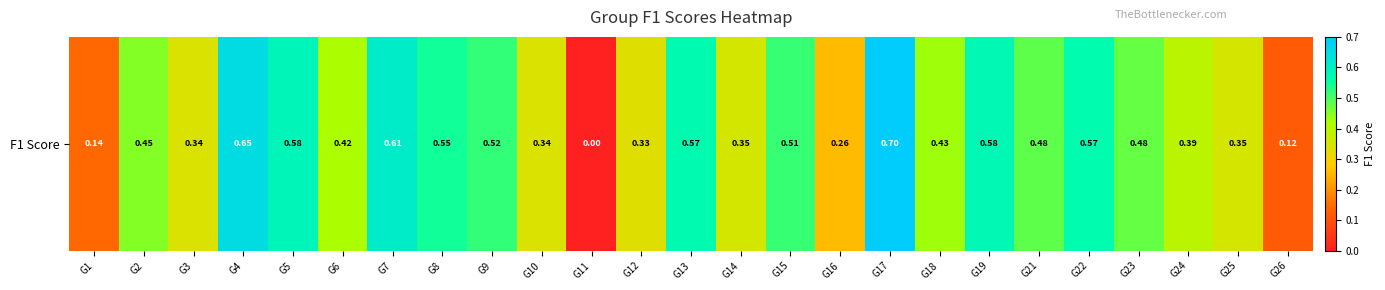

What is the greatest value displayed?

0.7